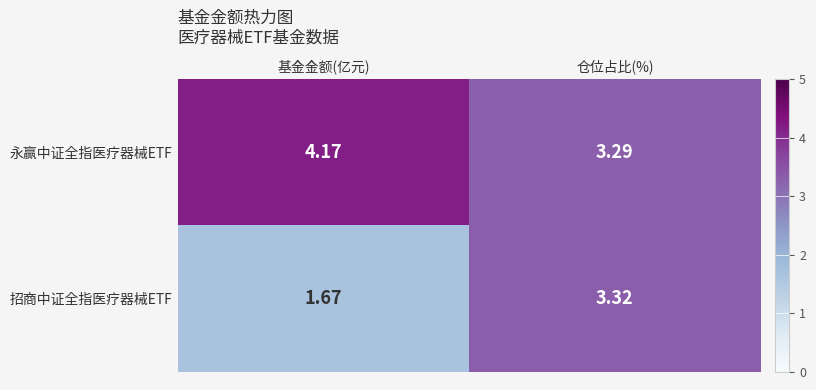

At which category does the chart reach its peak across all series?

基金金额(亿元)